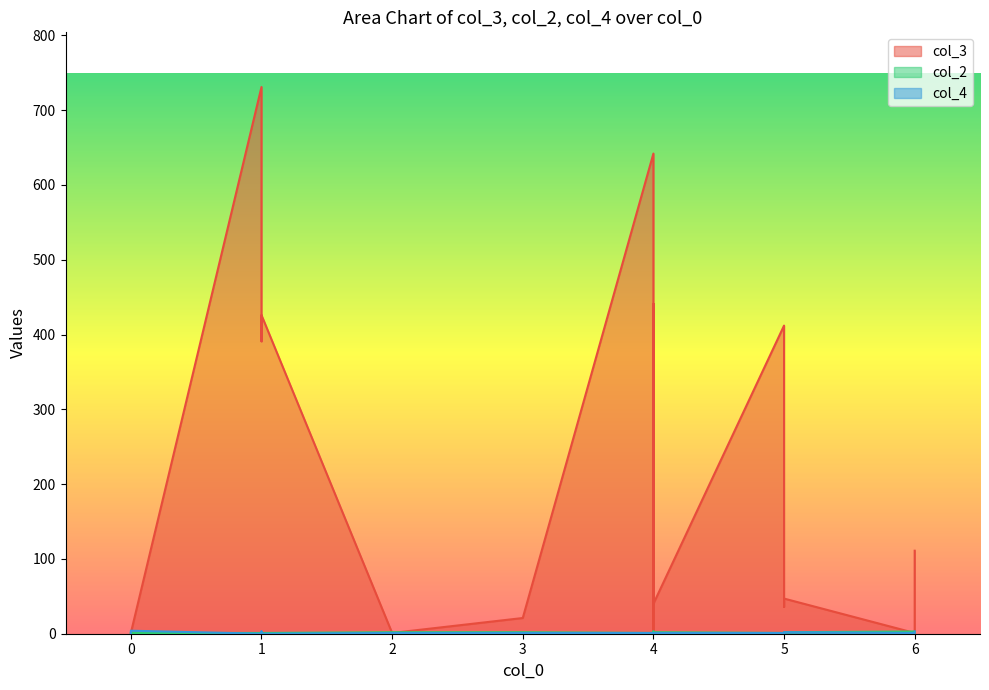

What is the sum of all col_2 values?

30